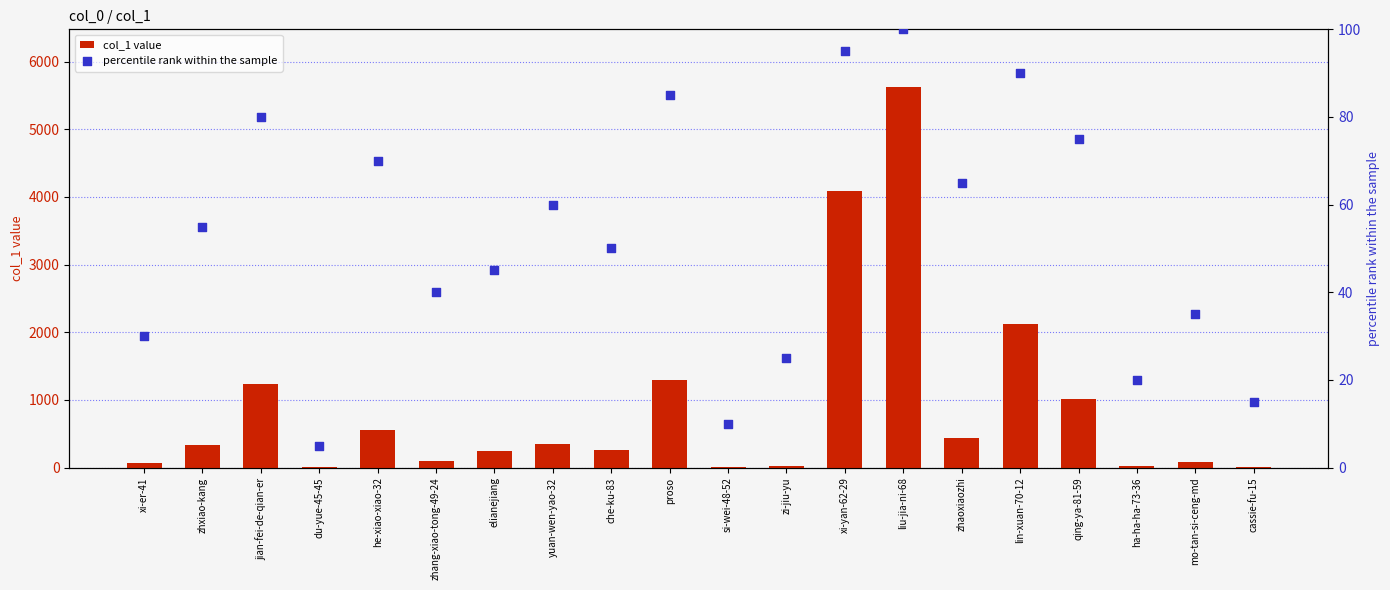

What are all the series names shown in the legend?

col_1 value, percentile rank within the sample